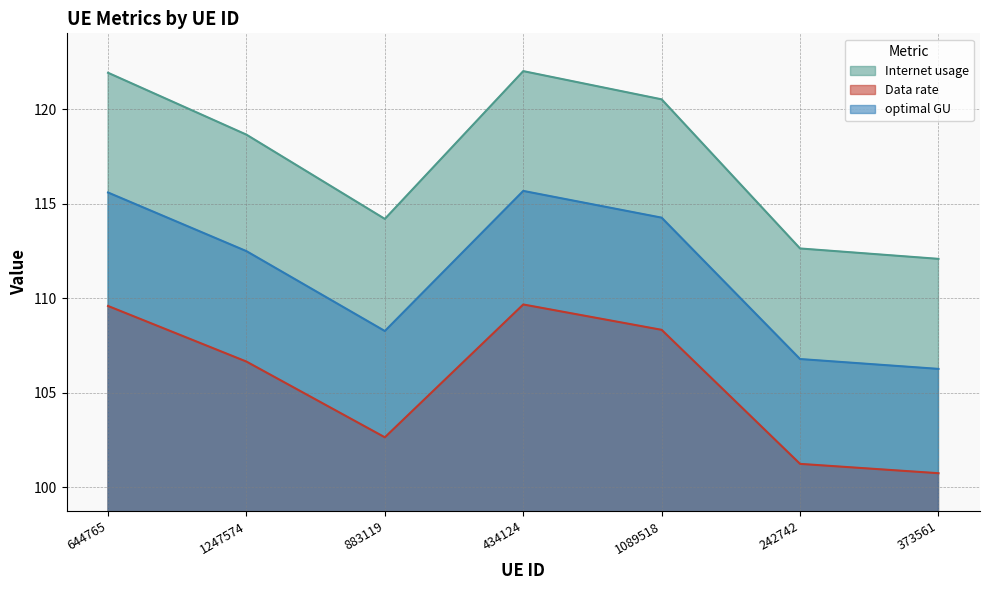

Where is the first local maximum for optimal GU?

434124